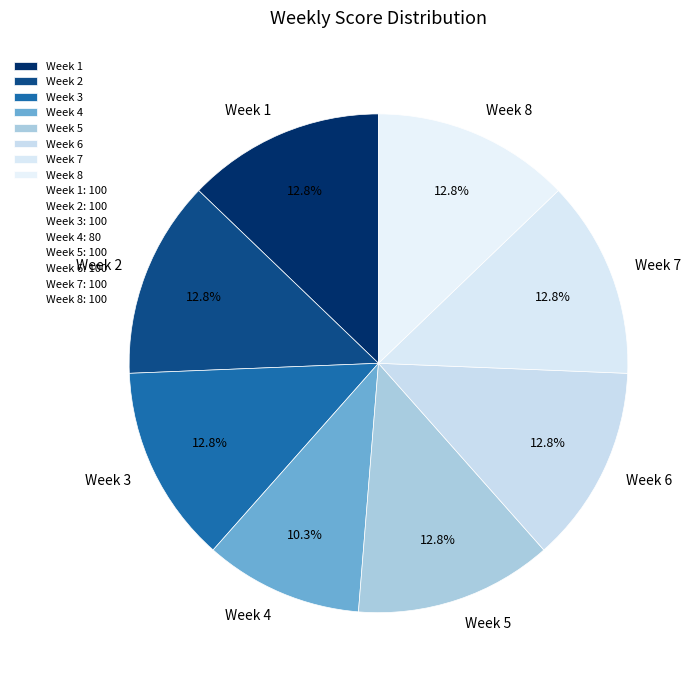

Which slice is the smallest?

Week 4